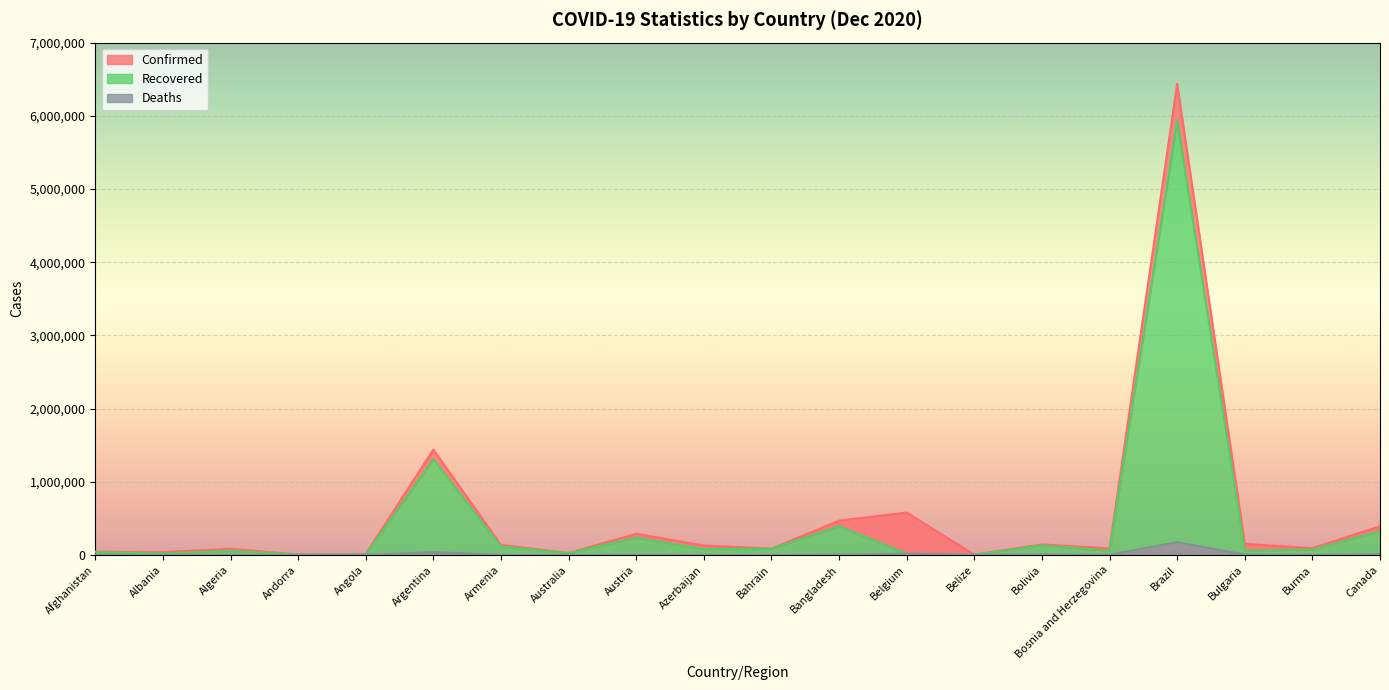

Is the value of Recovered at Bosnia and Herzegovina greater than the value of Deaths at Australia?

Yes